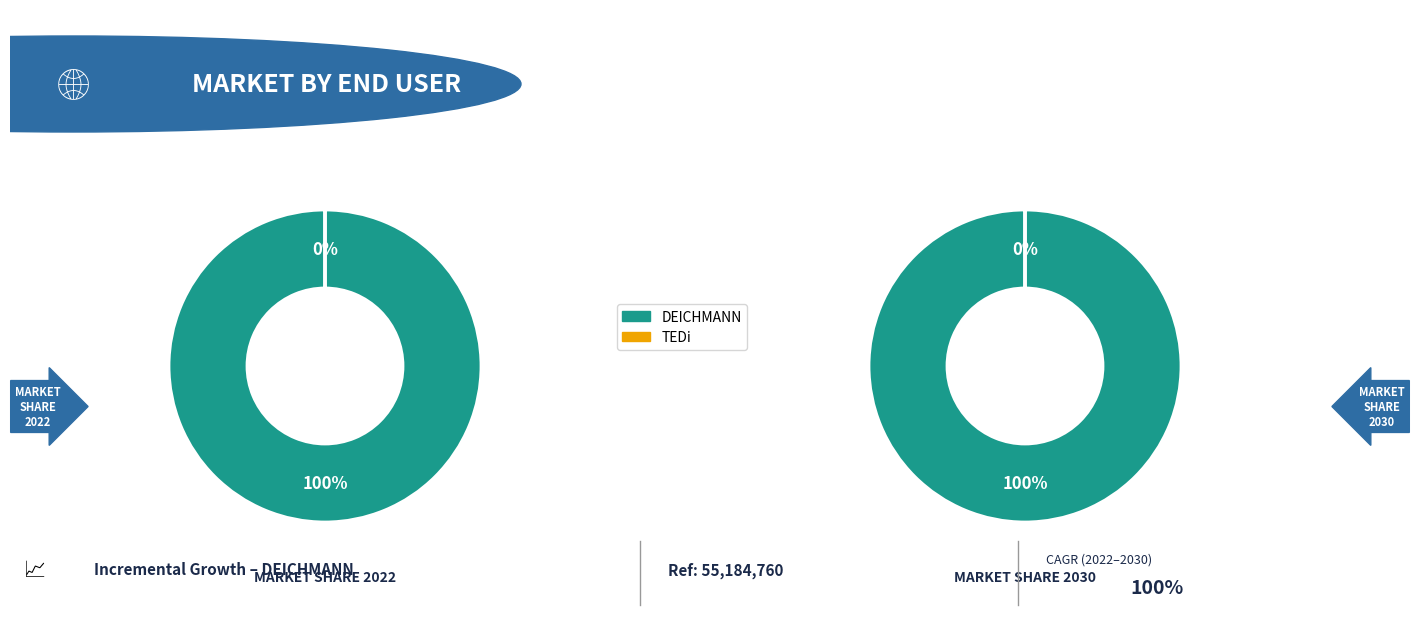

Is the sum of deichmann and tedi greater than half?

Yes